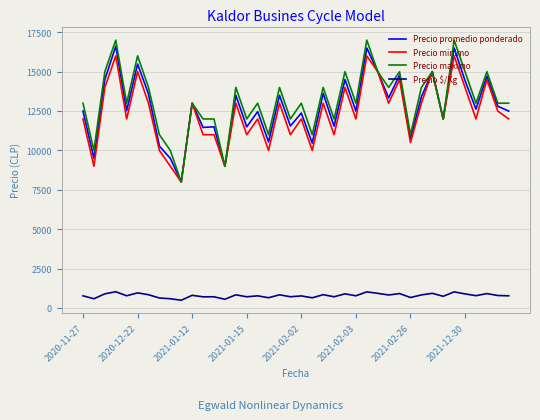

What is the minimum value for Precio $/Kg?

500